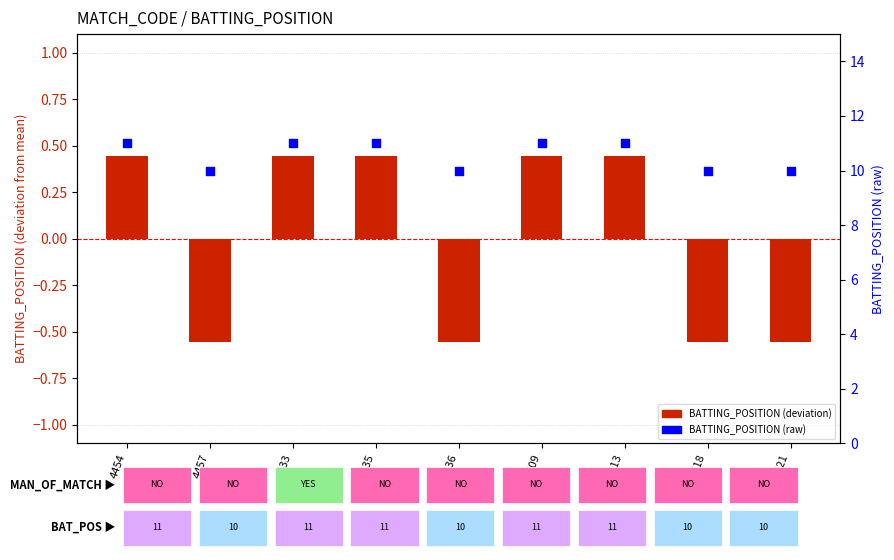

Which series has the largest Y range (max minus min)?

BATTING_POSITION (centered)